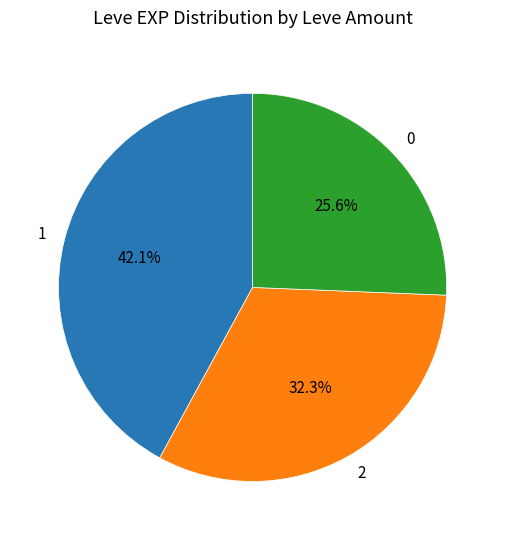

Approximately how many times larger is the value at 2 compared to 1?

0.8